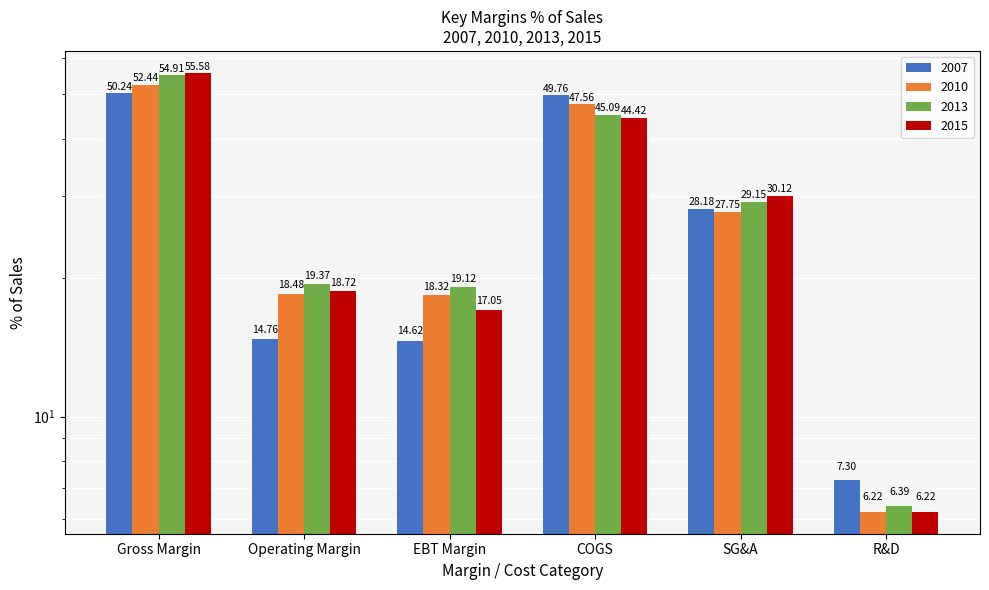

At Gross Margin, list the series in order from smallest to largest.

2007, 2010, 2013, 2015